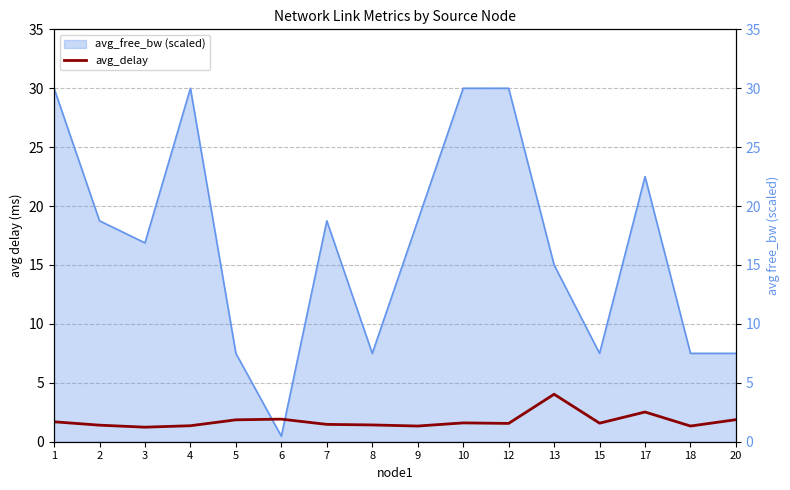

What is the average value?

1.8